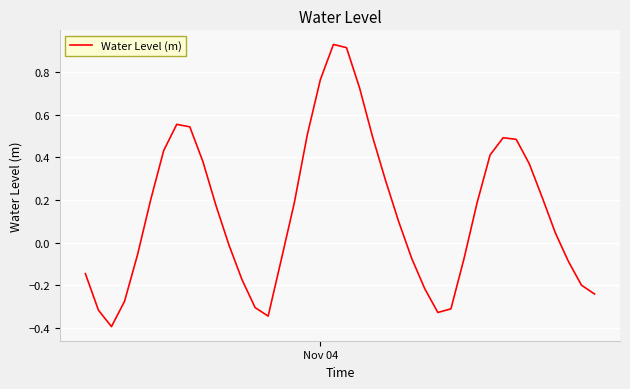

What is the sum of all values?

5.8